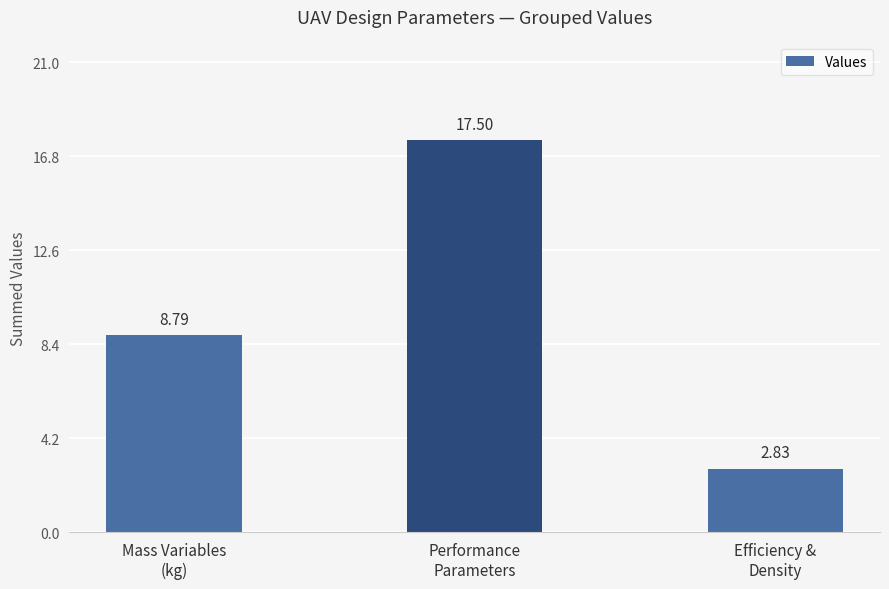

What is the ratio of the value at Efficiency &
Density to the value at Performance
Parameters?

0.2